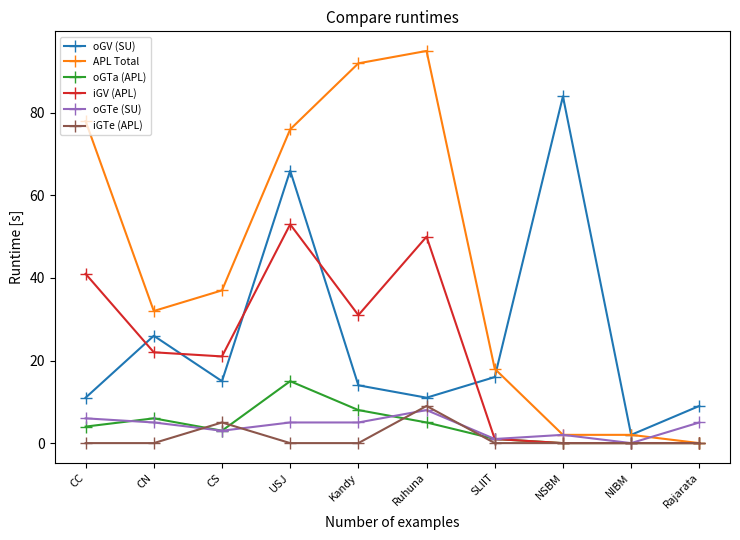

List the series in order of their peak value, highest first.

APL Total, oGV (SU), iGV (APL), oGTa (APL), iGTe (APL), oGTe (SU)